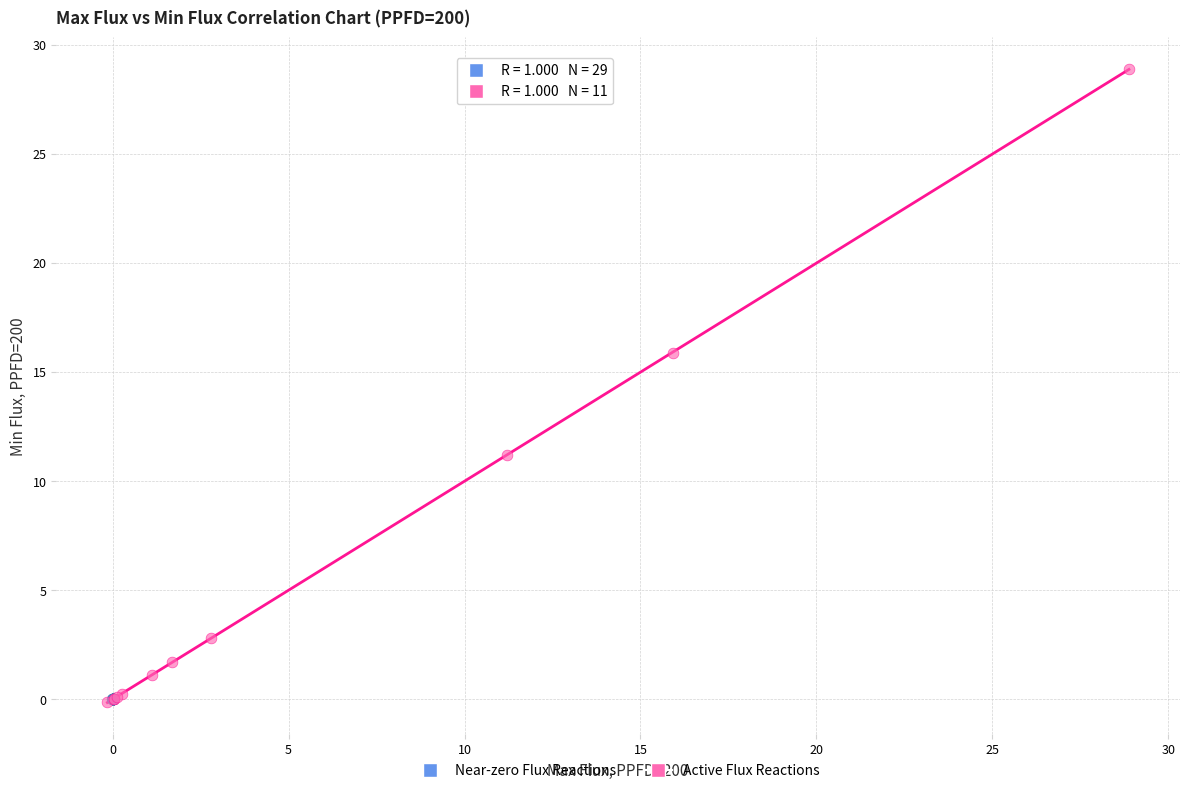

Which series reaches the maximum Y coordinate?

Active Flux Reactions